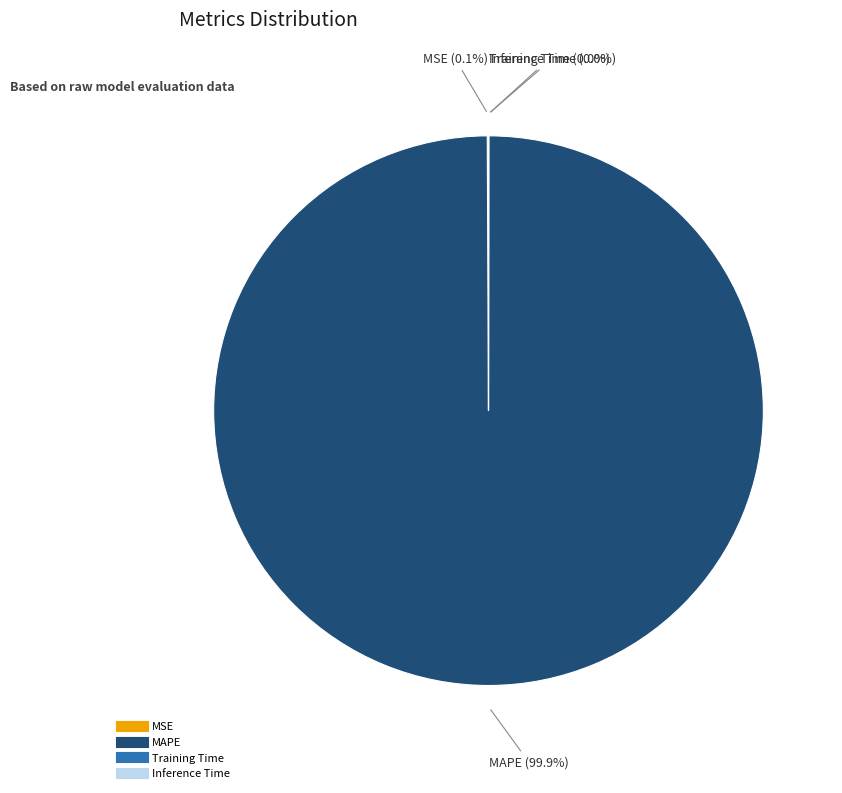

What is the majority slice?

MAPE